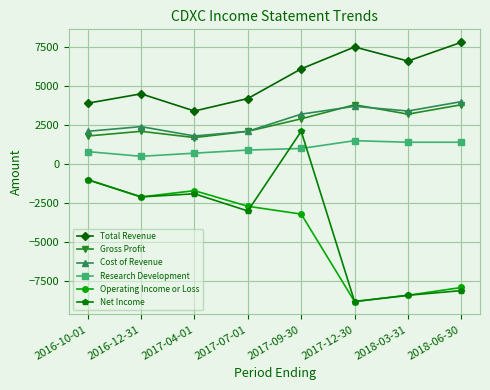

At which category is the sum across all series the highest?

2017-09-30